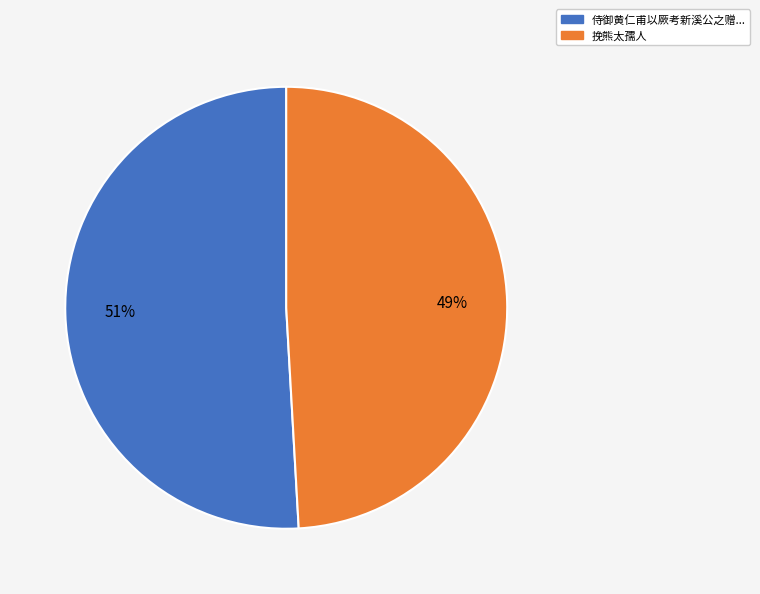

To the nearest percent, what is the difference between the largest and smallest slice percentages?

2%